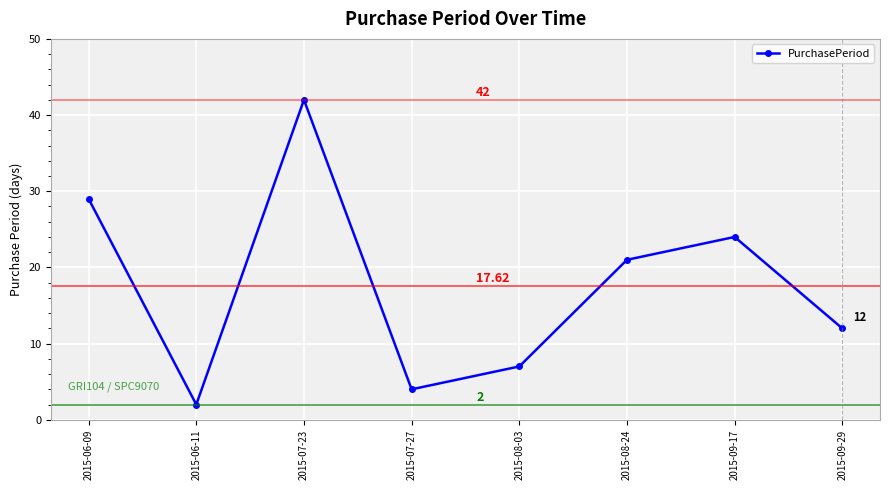

What position from the right is 2015-09-29?

1